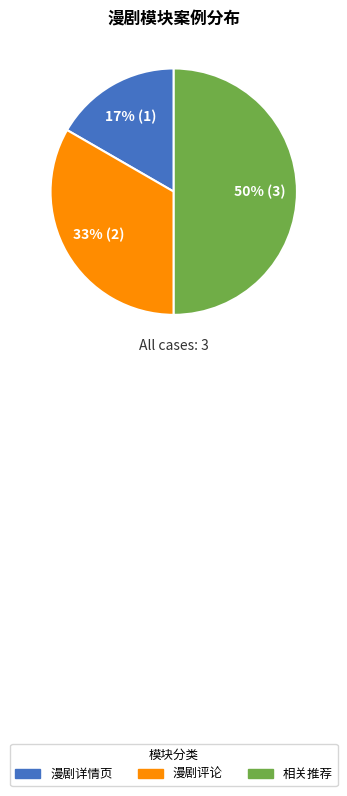

Which category has the smallest portion of the pie?

漫剧详情页